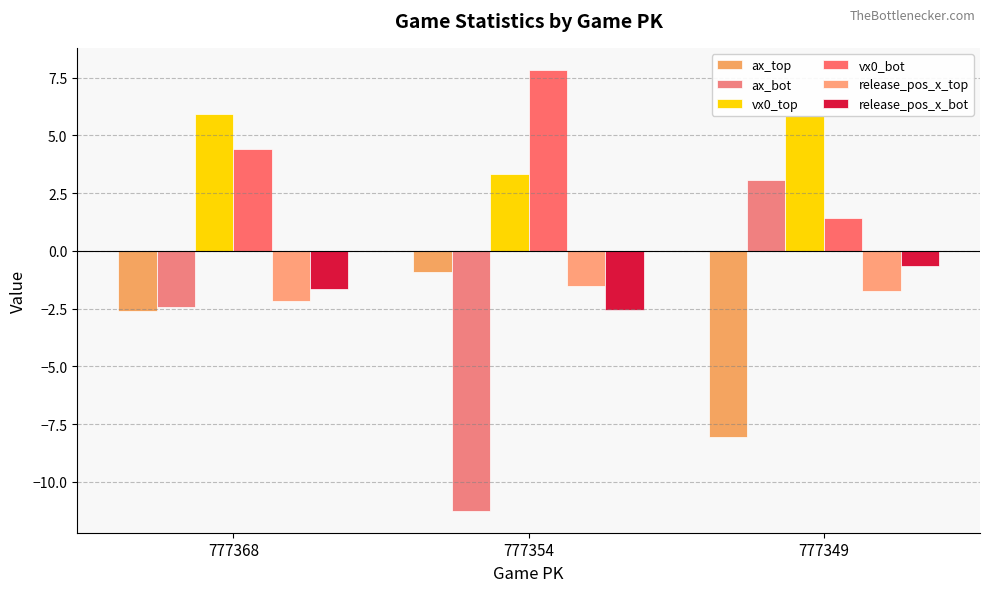

How many data points in ax_top are above -2?

1